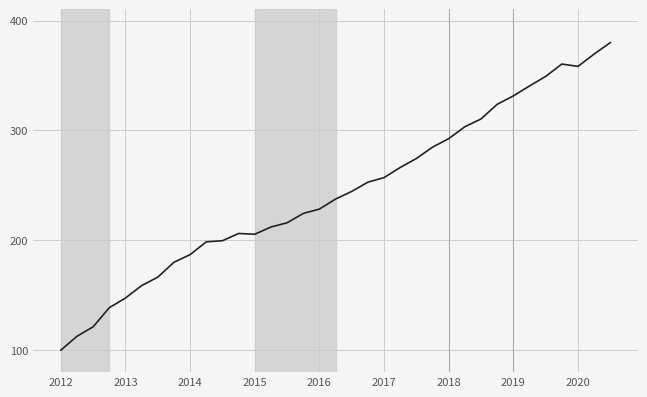

What is the smallest value displayed?

100.0